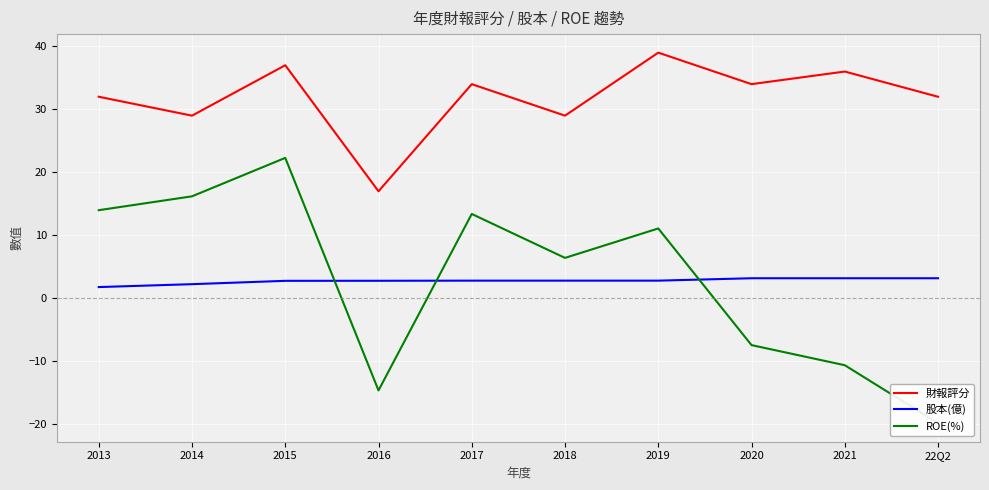

Which series has the largest range (max minus min)?

ROE(%)